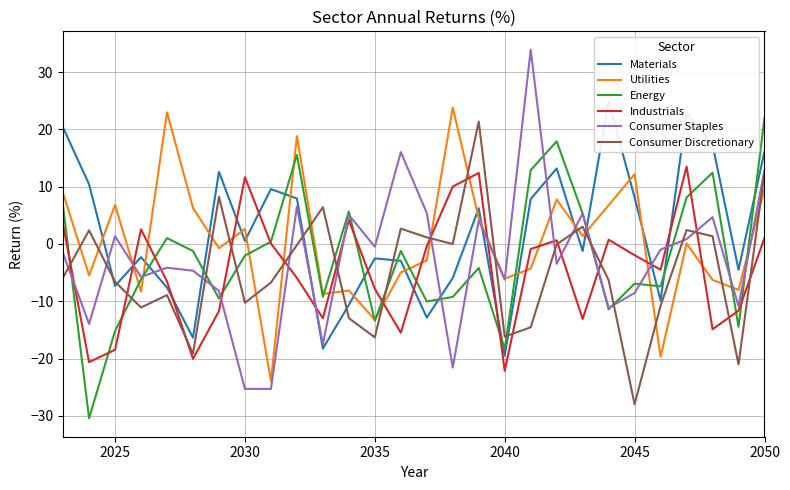

Read the Consumer Staples value at 2040.

-6.2